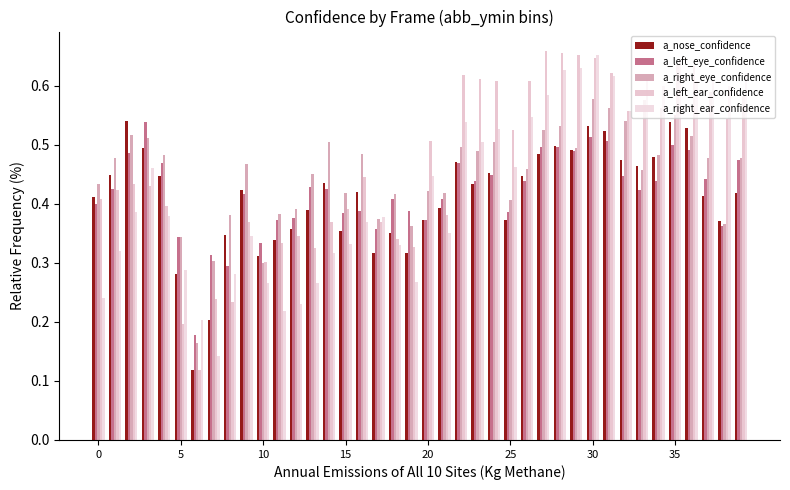

How many groups of bars are there?

40